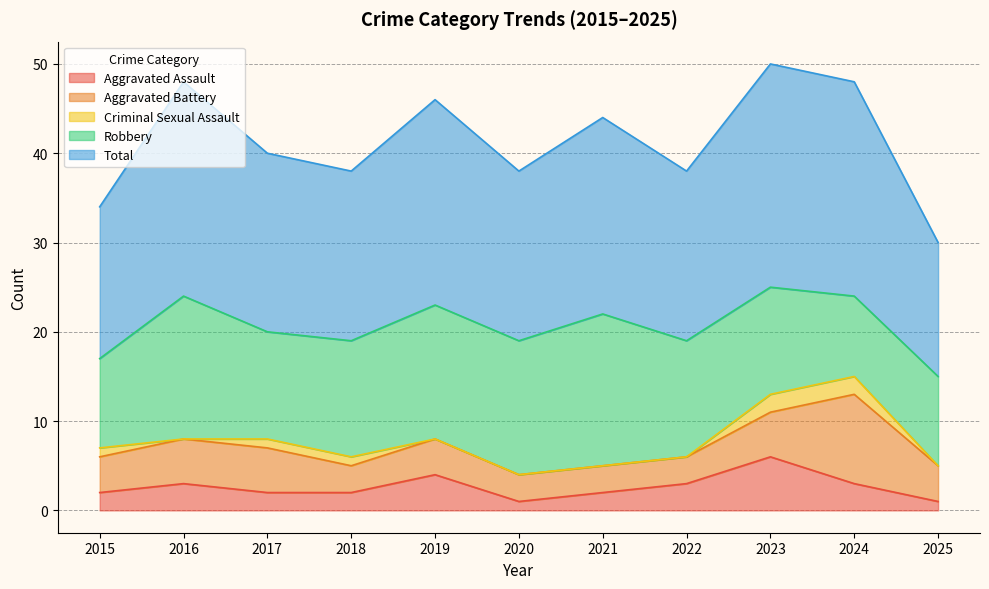

How many series are shown in this chart?

5